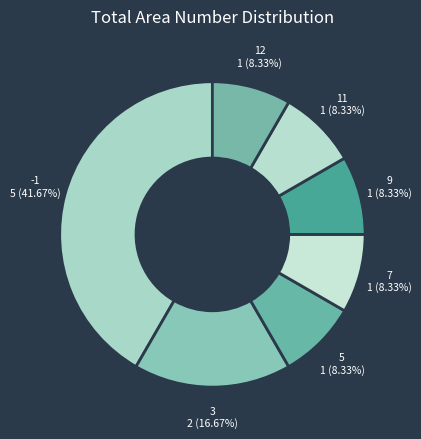

How many slices are in this pie chart?

7